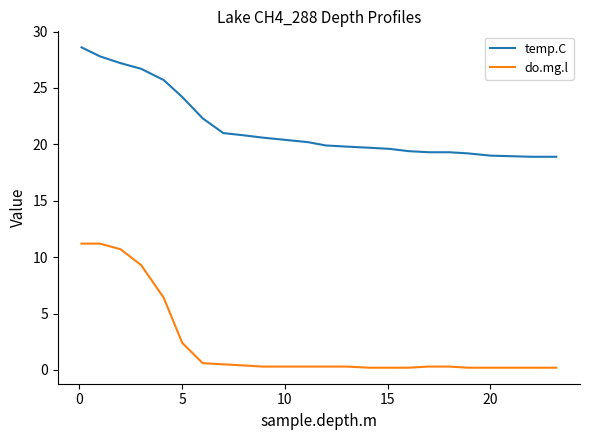

True or false: temp.C and do.mg.l intersect in this chart.

False